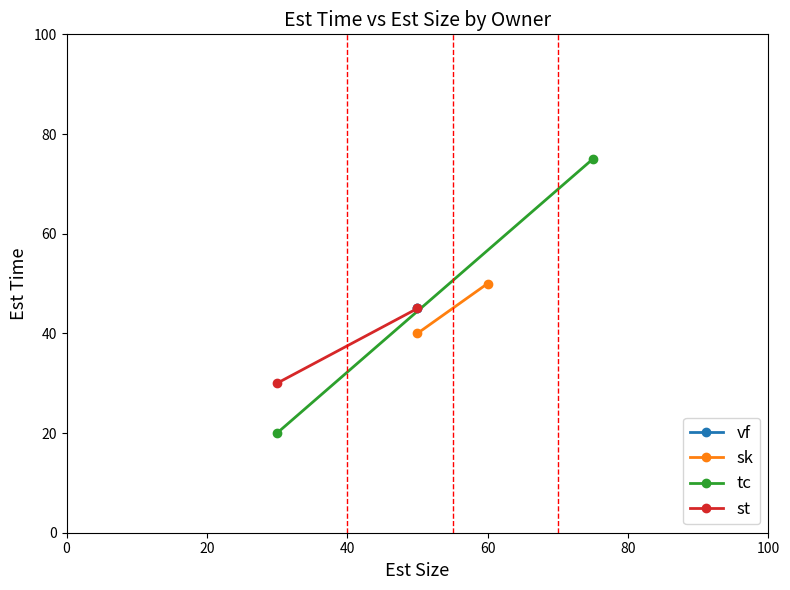

The value of sk at 20 is 66. True or false?

False